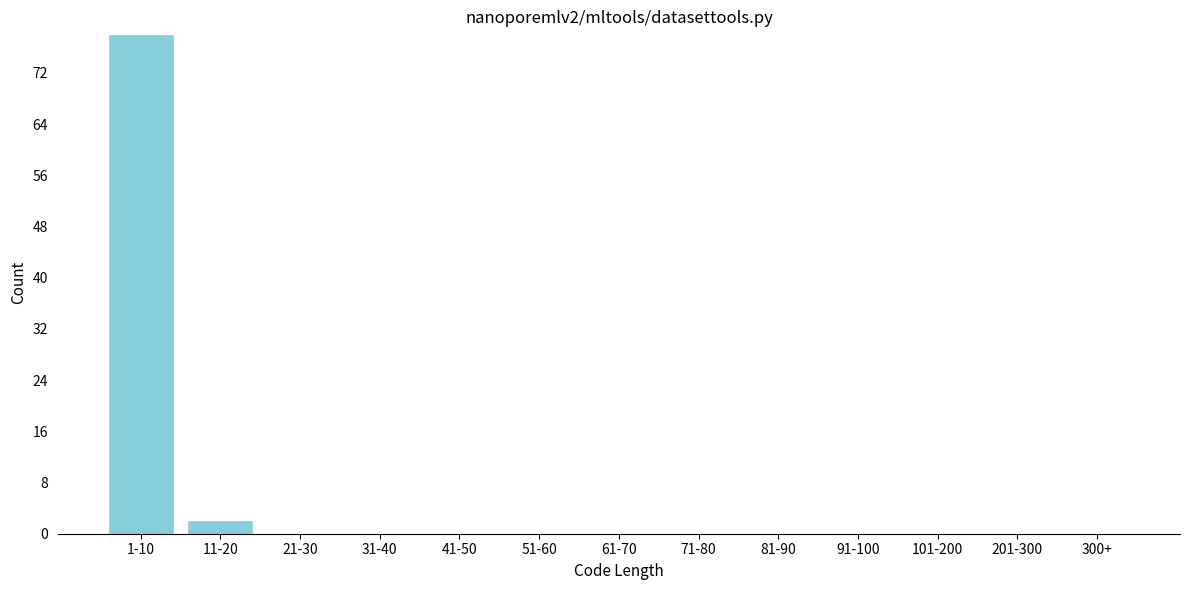

Reading left to right, extract all data points from this chart.

1-10=78	11-20=2	21-30=0	31-40=0	41-50=0	51-60=0	61-70=0	71-80=0	81-90=0	91-100=0	101-200=0	201-300=0	300+=0